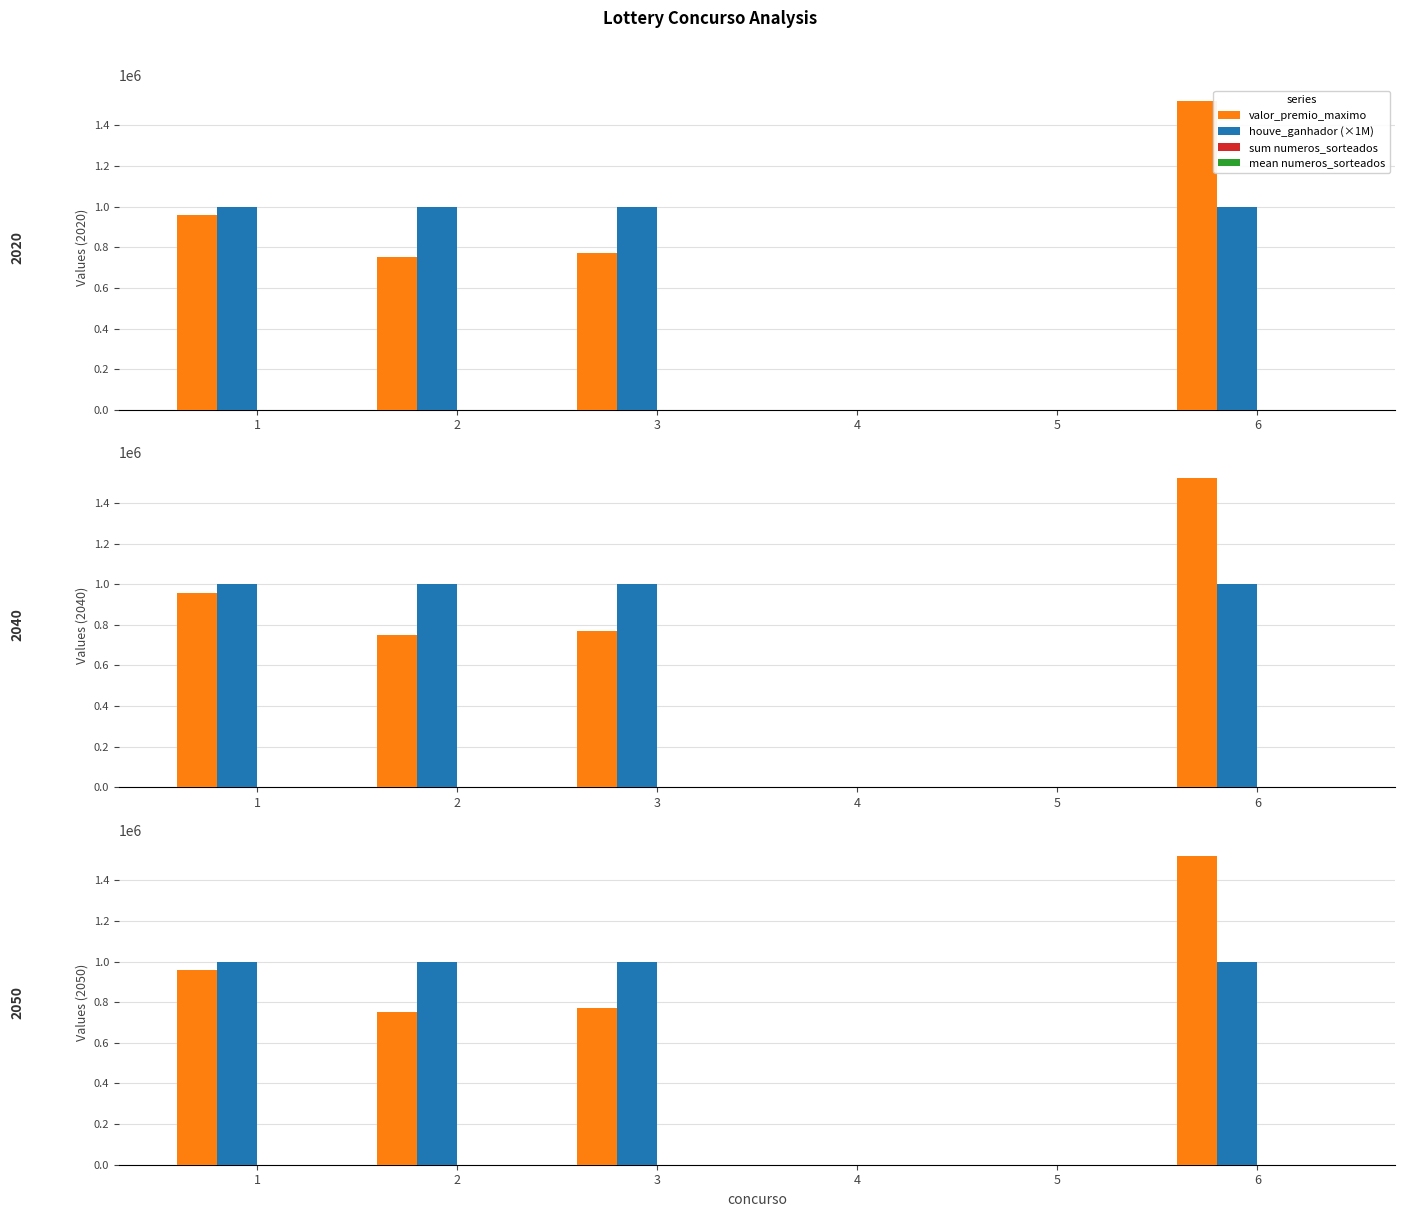

The value of valor_premio_maximo at 3 is 769663.1. True or false?

True